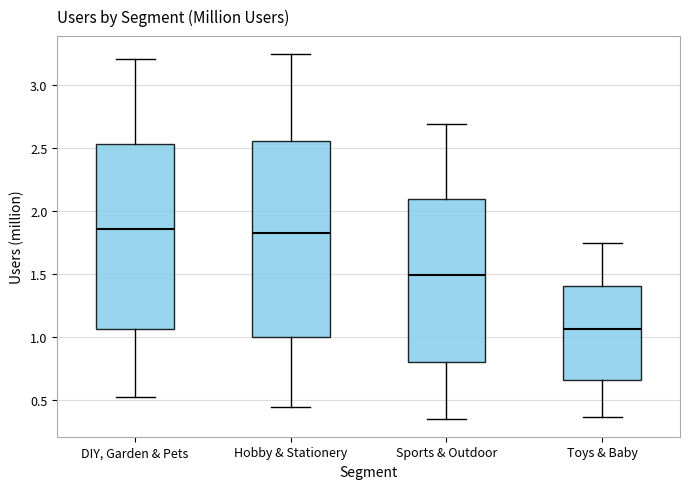

Reading left to right, read every box against the y-axis: the position of its median line, the range the box covers, and the ends of its whiskers. The values are not printed on the chart, so give them approximately, as read against the axis.

DIY, Garden & Pets: median 1.85, box 1.05 to 2.55, whiskers 0.55 to 3.20
Hobby & Stationery: median 1.85, box 1.00 to 2.55, whiskers 0.45 to 3.25
Sports & Outdoor: median 1.50, box 0.80 to 2.10, whiskers 0.35 to 2.70
Toys & Baby: median 1.05, box 0.65 to 1.40, whiskers 0.35 to 1.75